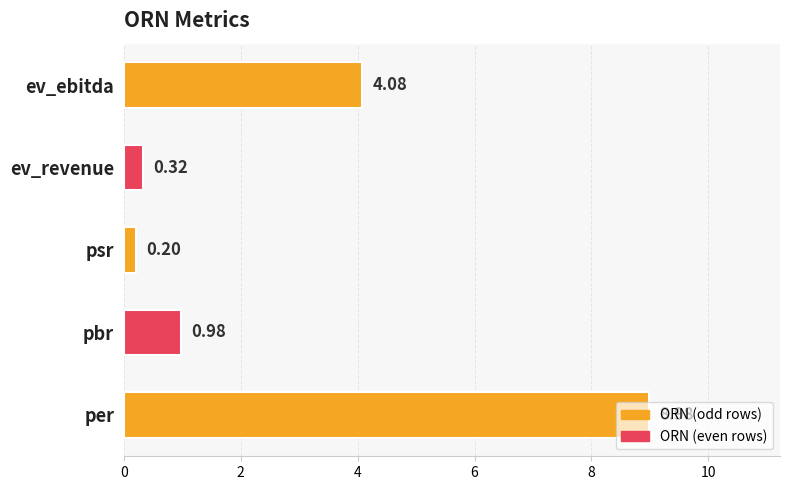

What is the sum of all values?

14.6